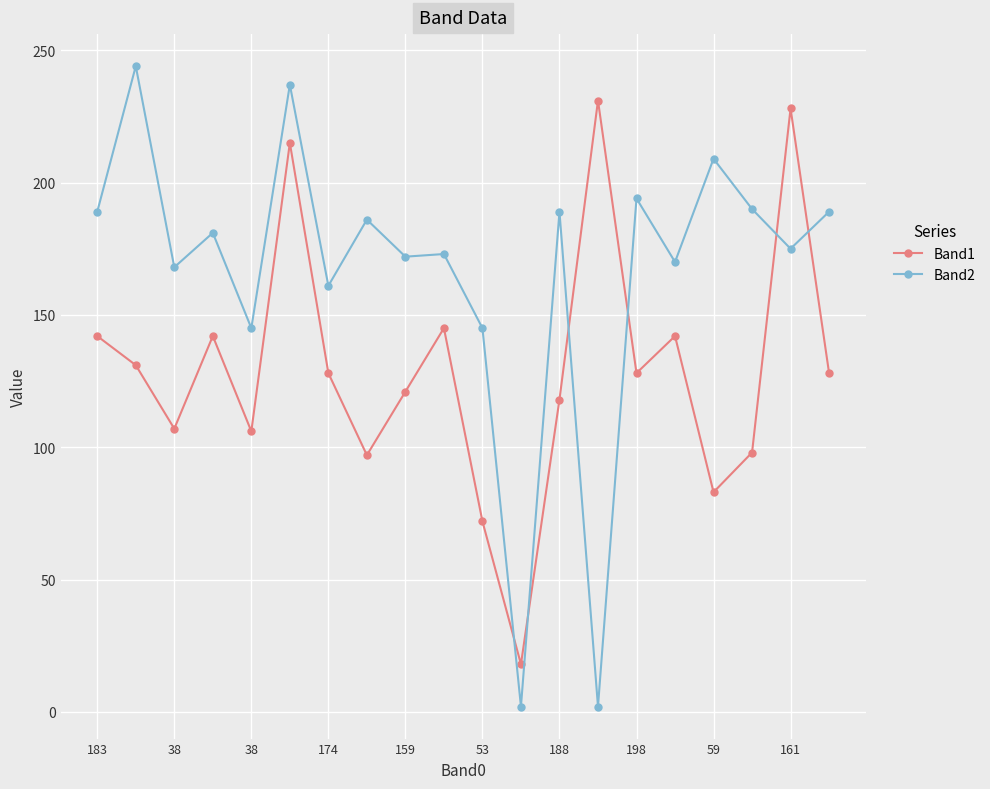

Does the chart display data point markers on the line(s)?

Yes